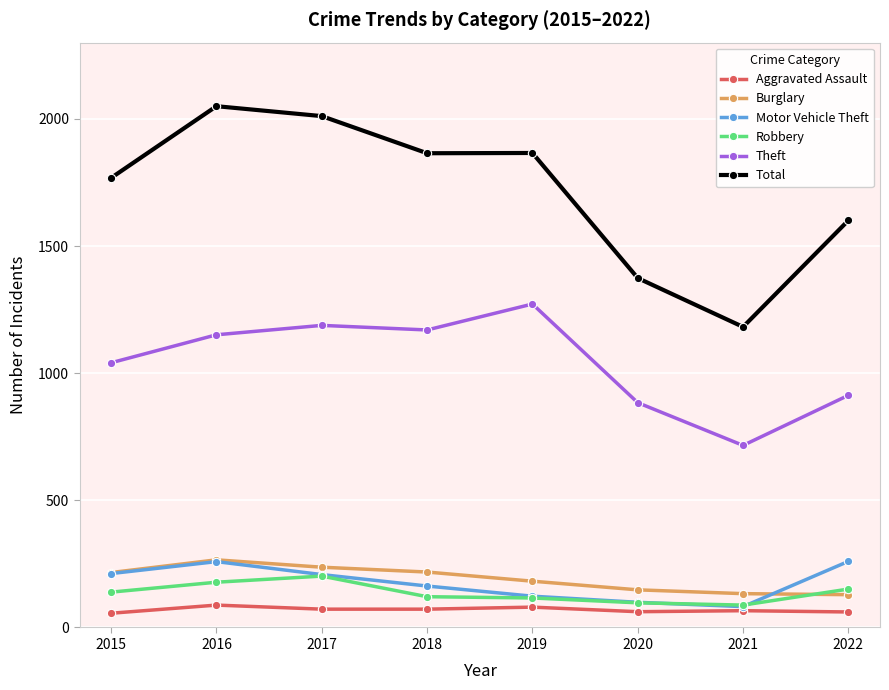

What is the difference between the Aggravated Assault values at 2019 and 2020?

18